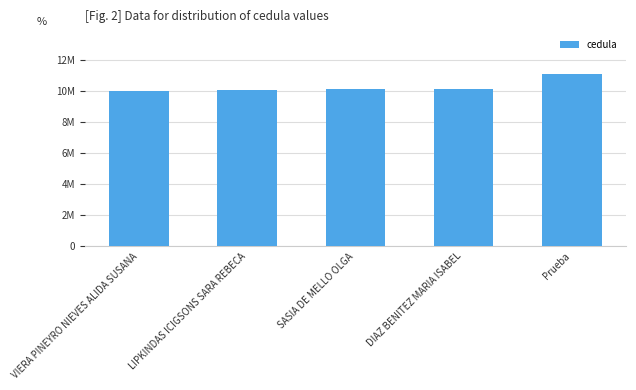

What is the change in value from VIERA PINEYRO NIEVES ALIDA SUSANA to DIAZ BENITEZ MARIA ISABEL?

+152318